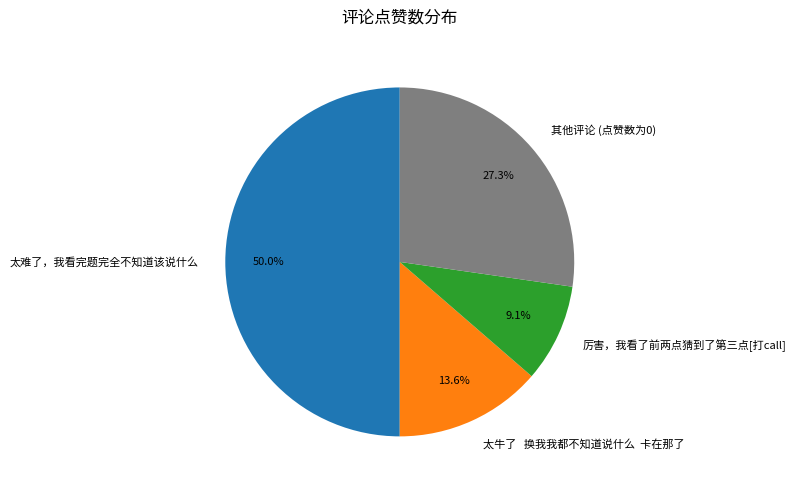

What is the smallest slice in the pie chart?

厉害，我看了前两点猜到了第三点[打call]